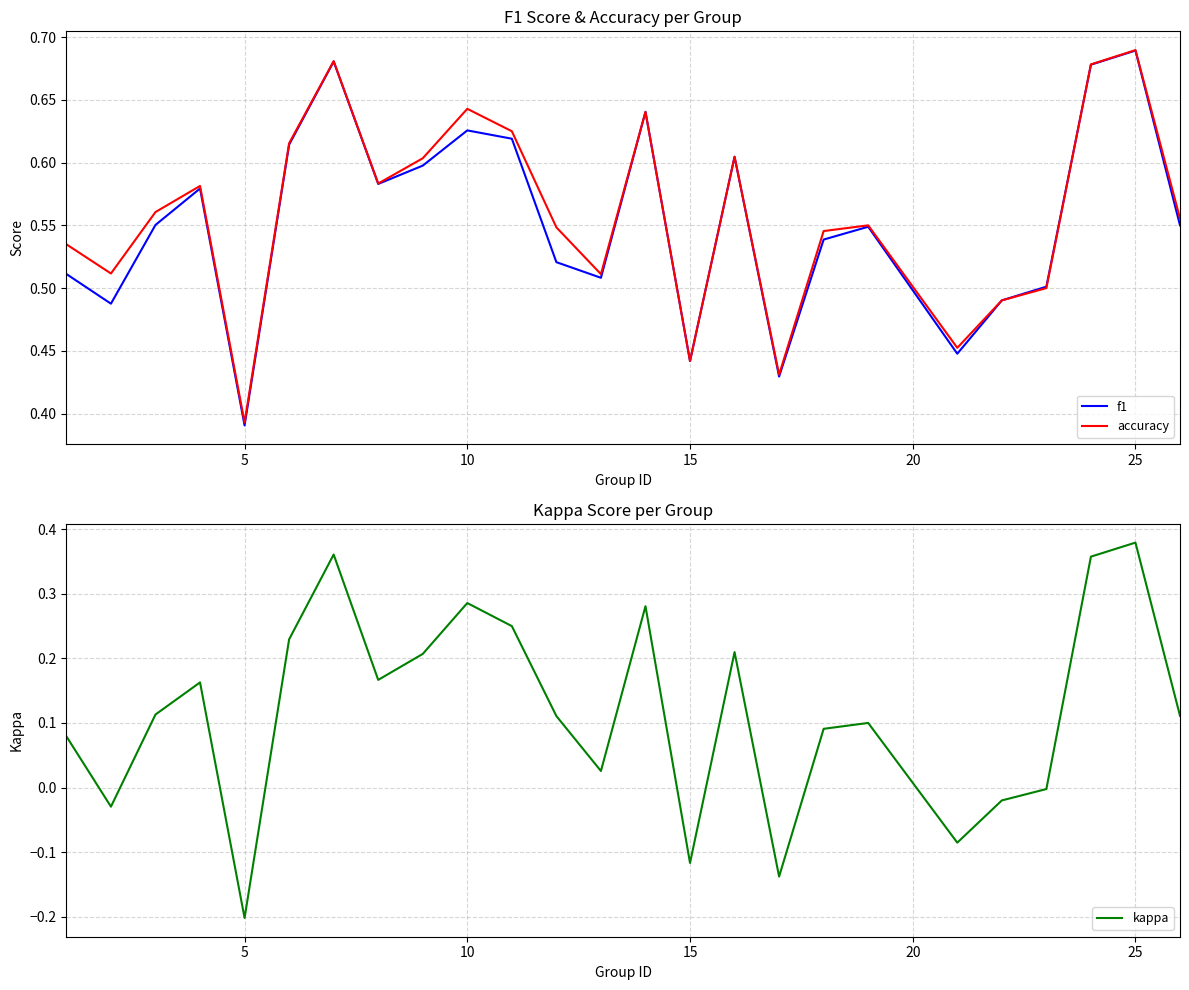

The f1 series shows 0.1 at 5. True or false?

False